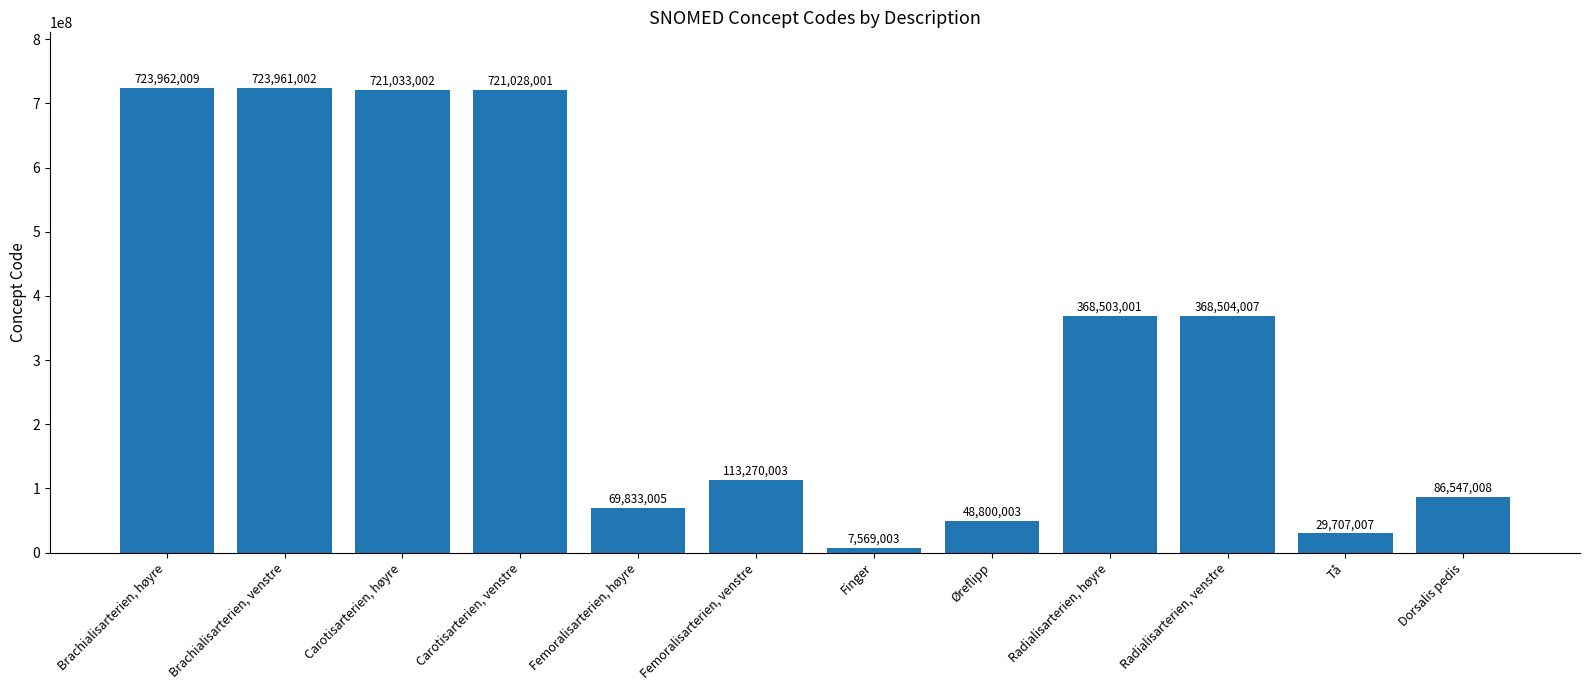

Reading left to right, transcribe all the data shown in this chart.

723962009	723961002	721033002	721028001	69833005	113270003	7569003	48800003	368503001	368504007	29707007	86547008